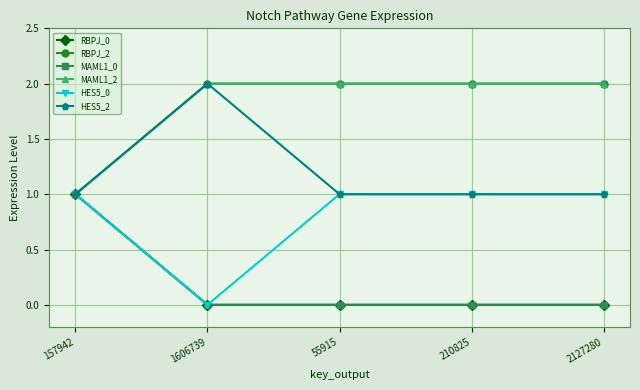

Does the chart have visible grid lines?

Yes